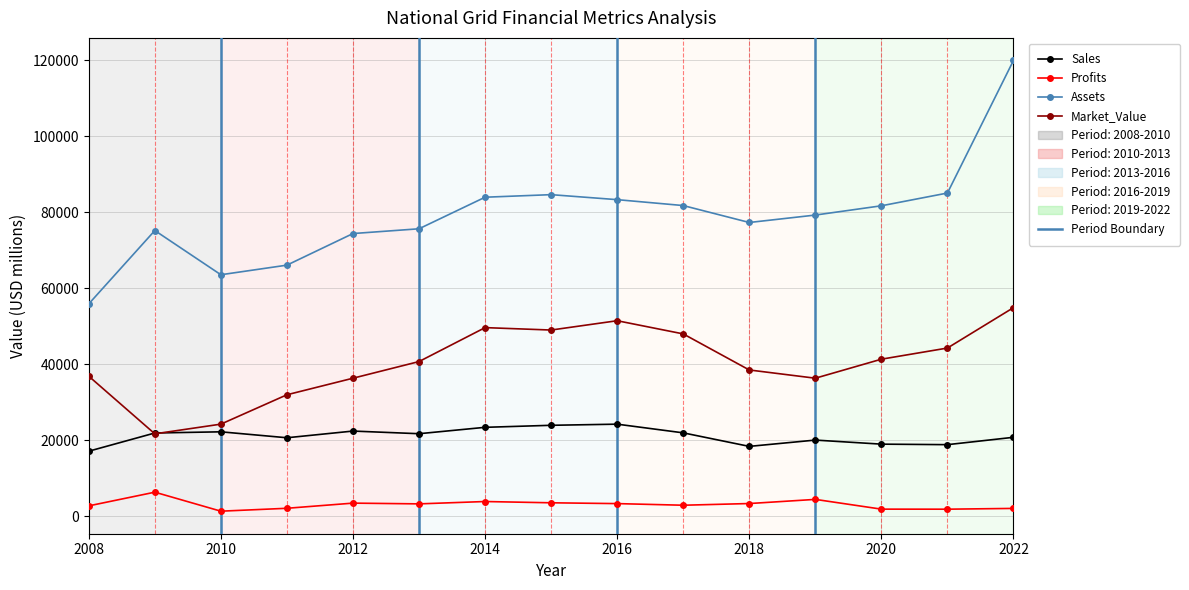

What is the maximum value for Sales?

24232.0